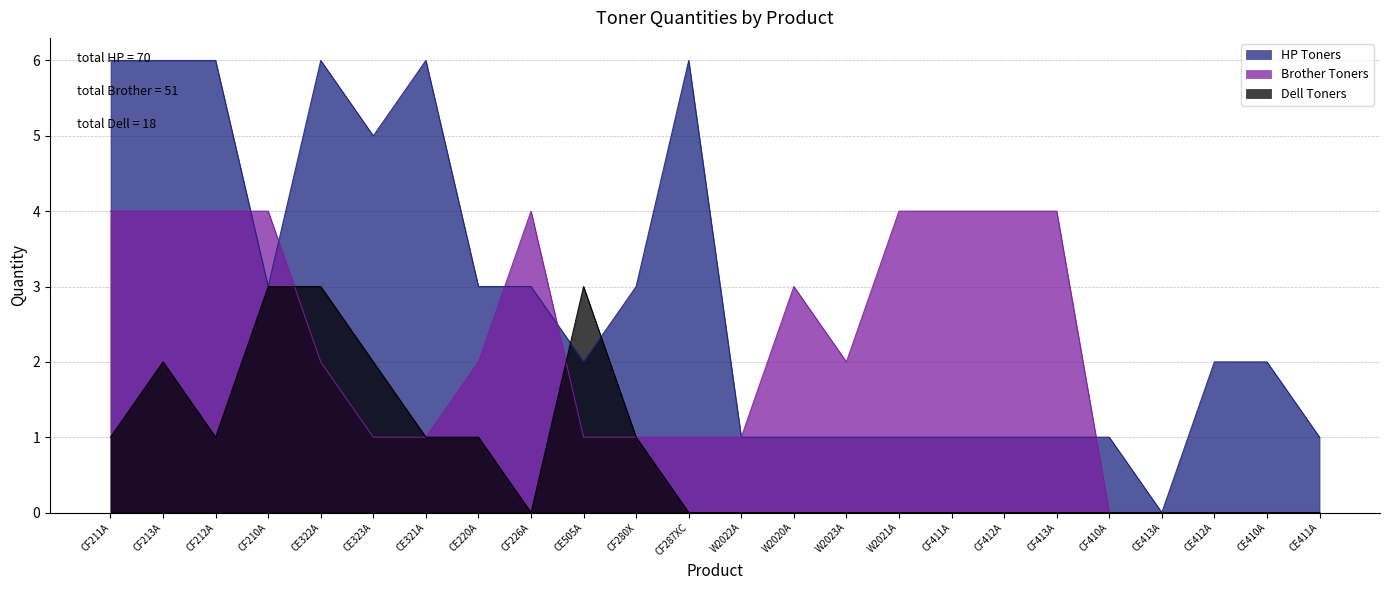

How many interior local peaks does the Brother Toners series have?

2